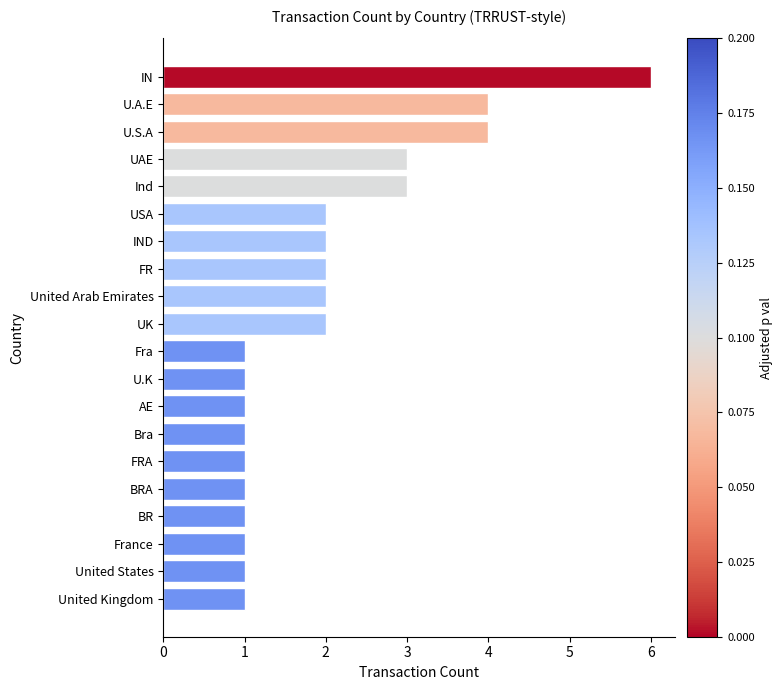

Reading top to bottom, extract all data points from this chart.

IN=6	U.A.E=4	U.S.A=4	UAE=3	Ind=3	USA=2	IND=2	FR=2	United Arab Emirates=2	UK=2	Fra=1	U.K=1	AE=1	Bra=1	FRA=1	BRA=1	BR=1	France=1	United States=1	United Kingdom=1